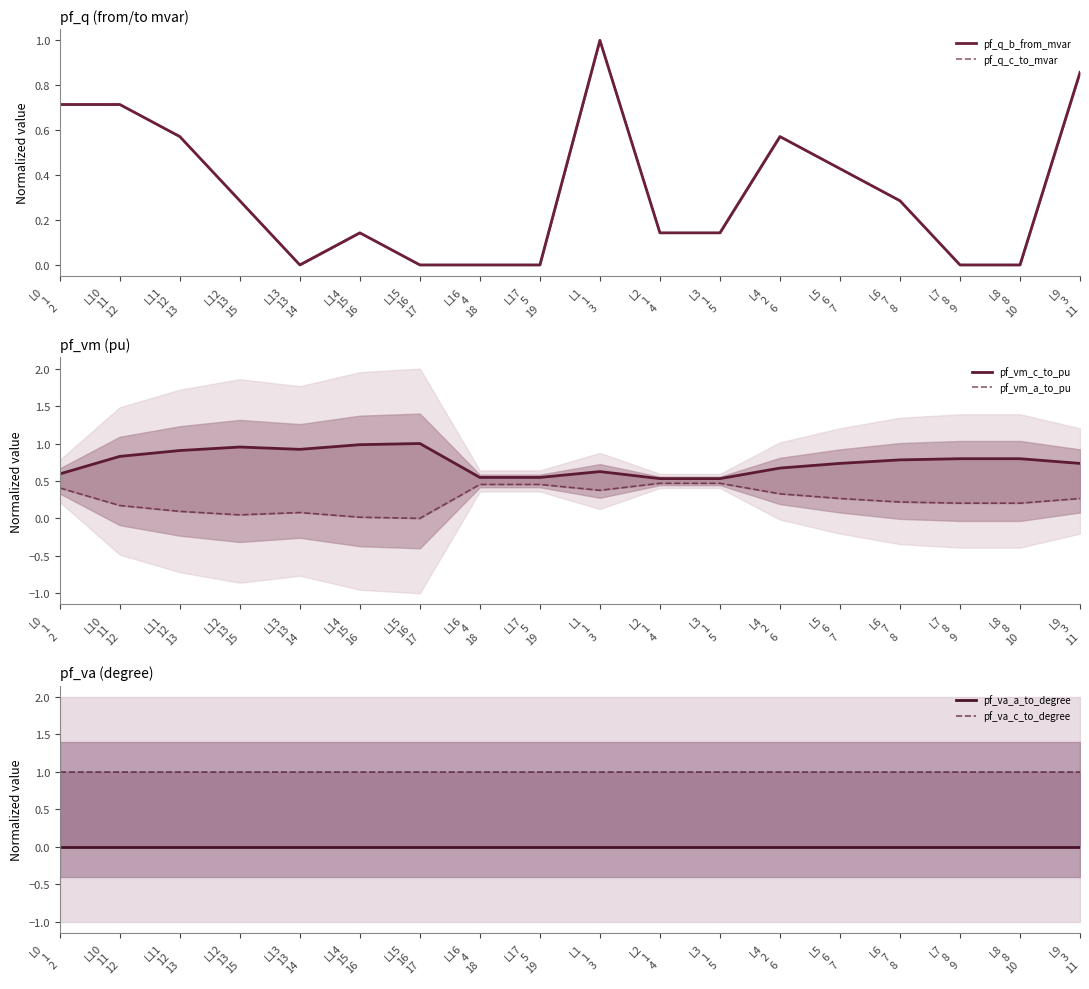

Reading left to right, what are all the values shown in this chart?

pf_q_b_from_mvar: L0
1
2=0.7	L10
11
12=0.7	L11
12
13=0.6	L12
13
15=0.3	L13
13
14=0.0	L14
15
16=0.1	L15
16
17=0.0	L16
4
18=0.0	L17
5
19=0.0	L1
1
3=1.0	L2
1
4=0.1	L3
1
5=0.1	L4
2
6=0.6	L5
6
7=0.4	L6
7
8=0.3	L7
8
9=0.0	L8
8
10=0.0	L9
3
11=0.9
pf_q_c_to_mvar: L0
1
2=0.7	L10
11
12=0.7	L11
12
13=0.6	L12
13
15=0.3	L13
13
14=0.0	L14
15
16=0.1	L15
16
17=0.0	L16
4
18=0.0	L17
5
19=0.0	L1
1
3=1.0	L2
1
4=0.1	L3
1
5=0.1	L4
2
6=0.6	L5
6
7=0.4	L6
7
8=0.3	L7
8
9=0.0	L8
8
10=0.0	L9
3
11=0.9
pf_vm_c_to_pu: L0
1
2=0.6	L10
11
12=0.8	L11
12
13=0.9	L12
13
15=1.0	L13
13
14=0.9	L14
15
16=1.0	L15
16
17=1.0	L16
4
18=0.5	L17
5
19=0.5	L1
1
3=0.6	L2
1
4=0.5	L3
1
5=0.5	L4
2
6=0.7	L5
6
7=0.7	L6
7
8=0.8	L7
8
9=0.8	L8
8
10=0.8	L9
3
11=0.7
pf_vm_a_to_pu: L0
1
2=0.4	L10
11
12=0.2	L11
12
13=0.1	L12
13
15=0.0	L13
13
14=0.1	L14
15
16=0.0	L15
16
17=0.0	L16
4
18=0.5	L17
5
19=0.5	L1
1
3=0.4	L2
1
4=0.5	L3
1
5=0.5	L4
2
6=0.3	L5
6
7=0.3	L6
7
8=0.2	L7
8
9=0.2	L8
8
10=0.2	L9
3
11=0.3
pf_va_a_to_degree: L0
1
2=0.0	L10
11
12=0.0	L11
12
13=0.0	L12
13
15=0.0	L13
13
14=0.0	L14
15
16=0.0	L15
16
17=0.0	L16
4
18=0.0	L17
5
19=0.0	L1
1
3=0.0	L2
1
4=0.0	L3
1
5=0.0	L4
2
6=0.0	L5
6
7=0.0	L6
7
8=0.0	L7
8
9=0.0	L8
8
10=0.0	L9
3
11=0.0
pf_va_c_to_degree: L0
1
2=1.0	L10
11
12=1.0	L11
12
13=1.0	L12
13
15=1.0	L13
13
14=1.0	L14
15
16=1.0	L15
16
17=1.0	L16
4
18=1.0	L17
5
19=1.0	L1
1
3=1.0	L2
1
4=1.0	L3
1
5=1.0	L4
2
6=1.0	L5
6
7=1.0	L6
7
8=1.0	L7
8
9=1.0	L8
8
10=1.0	L9
3
11=1.0